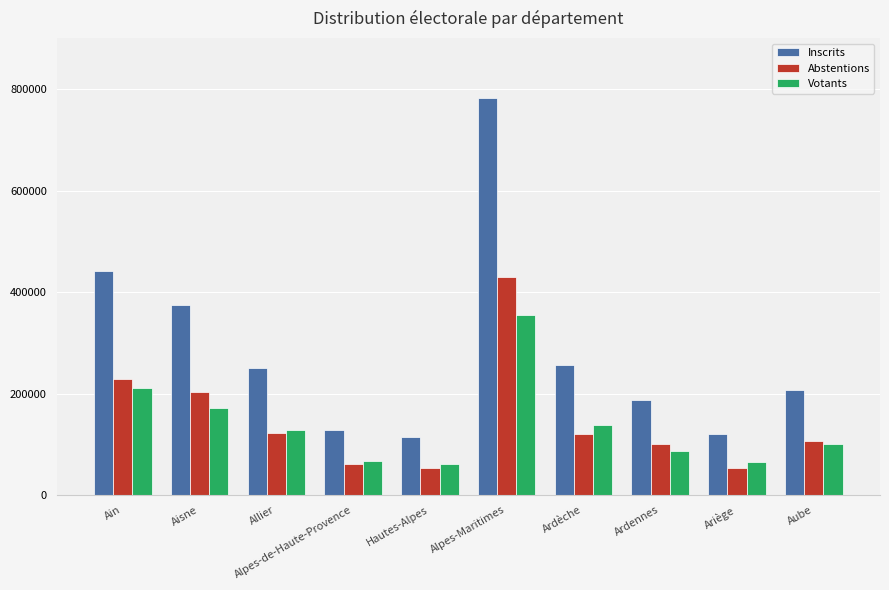

At which category is the sum across all series the highest?

Alpes-Maritimes